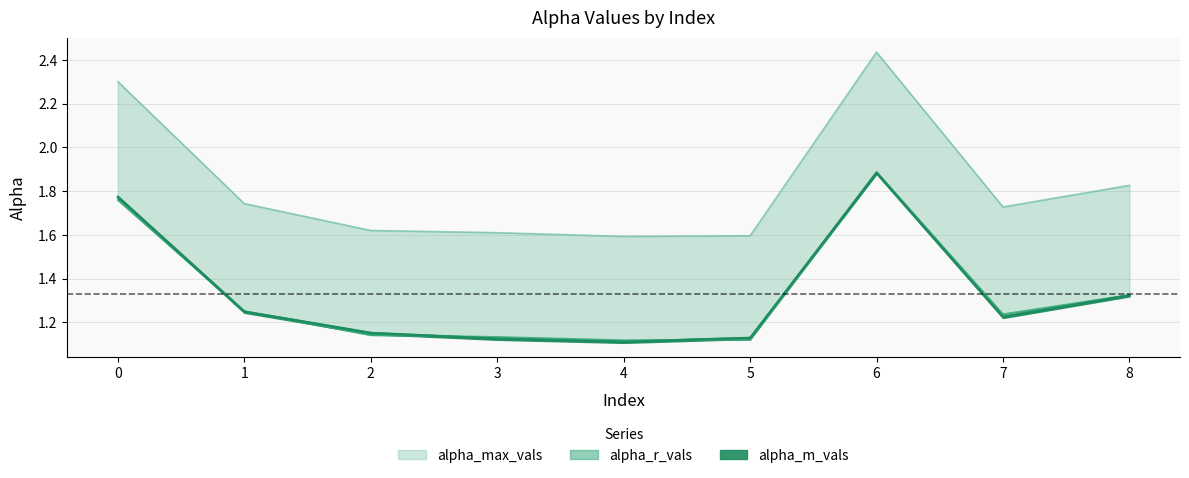

List the series in order of their peak value, lowest first.

alpha_m_vals, alpha_r_vals, alpha_max_vals